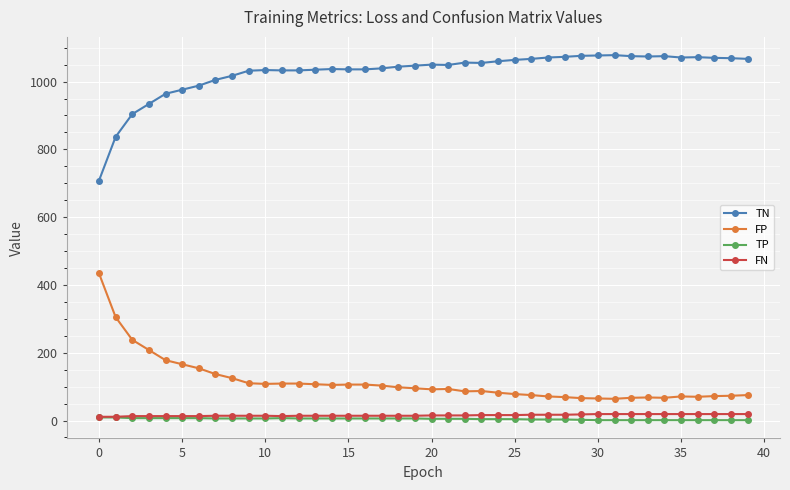

At how many categories does at least one series exceed 795?

39